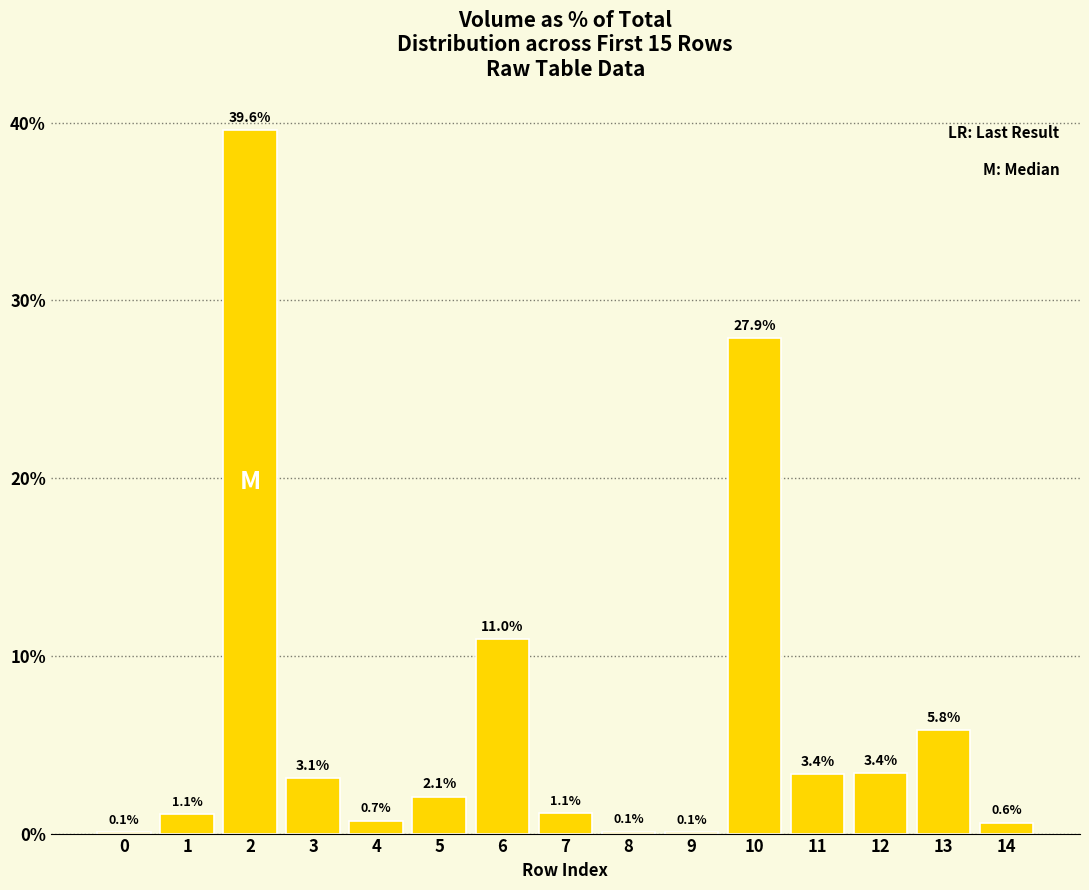

Reading left to right, list all the values displayed in this chart.

0.1	1.1	39.6	3.1	0.7	2.1	11.0	1.1	0.1	0.1	27.9	3.4	3.4	5.8	0.6